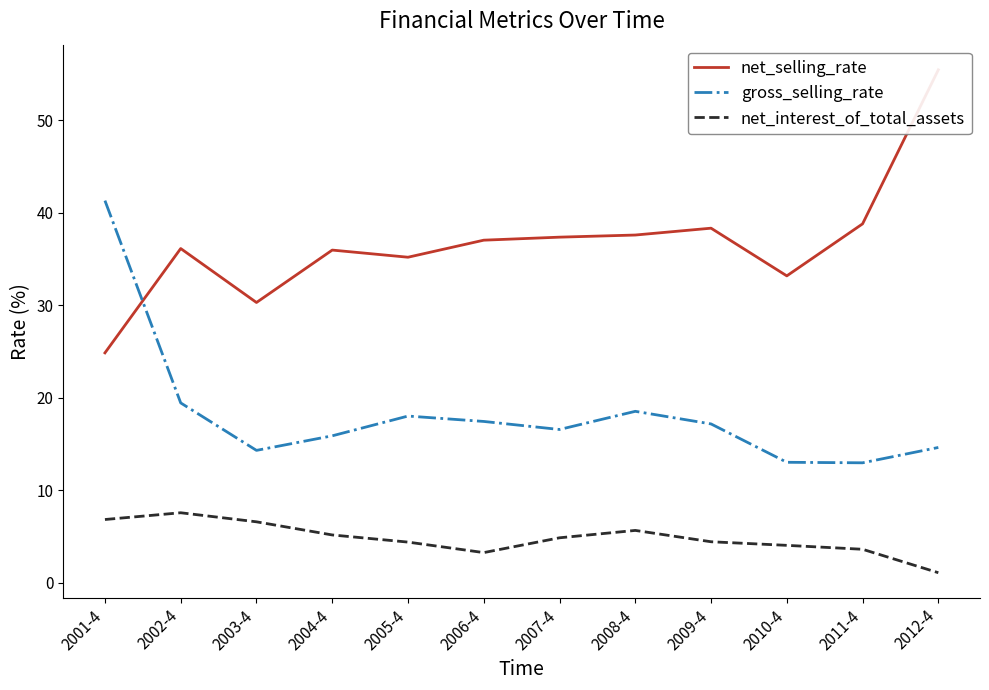

True or false: net_selling_rate has more than 1 points higher than both neighbors.

True